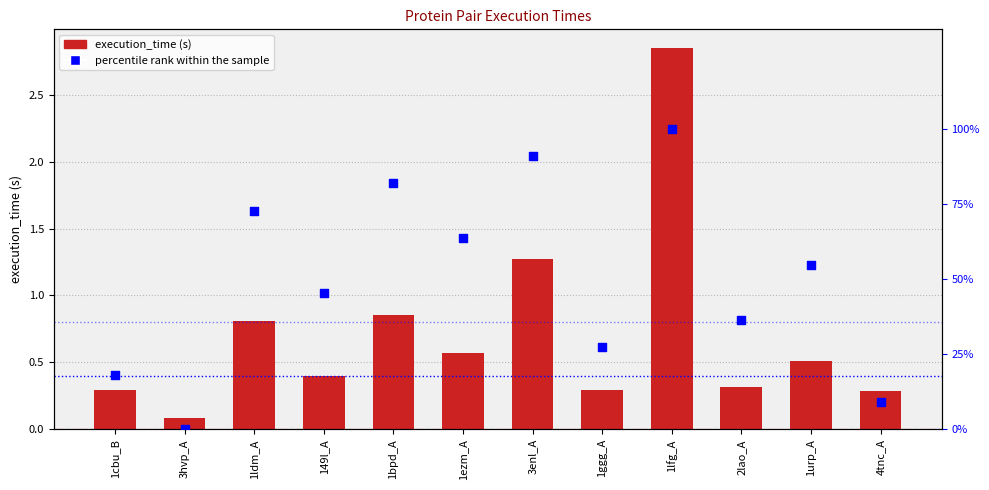

What is the total value across all series at 4tnc_A?

9.4